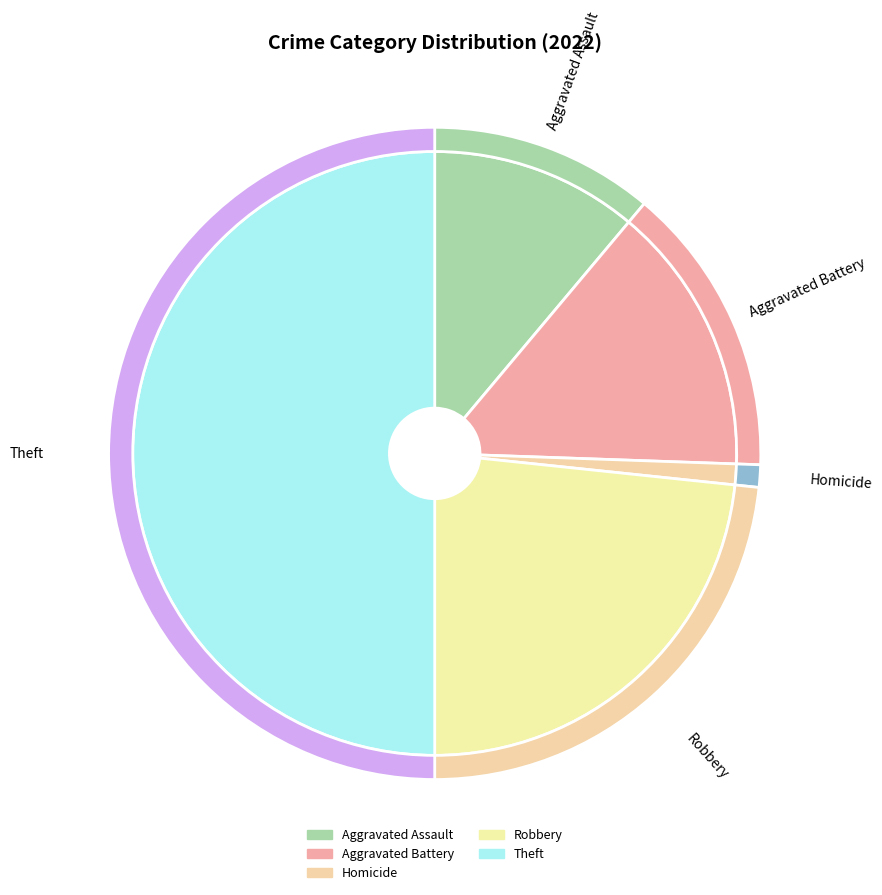

Does Aggravated Battery represent more than half of the total?

No